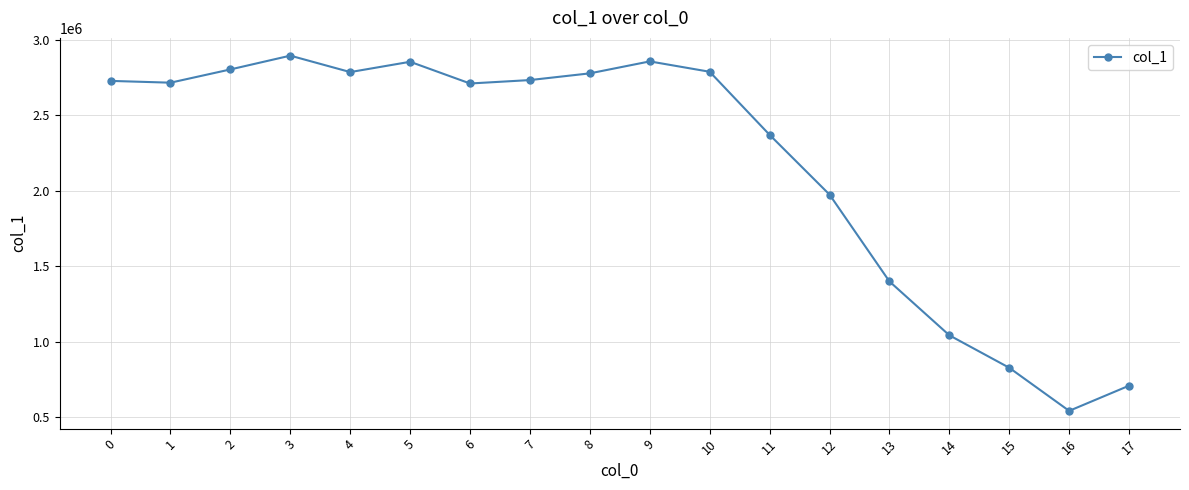

Approximately how many times larger is the value at 8 compared to 17?

3.9